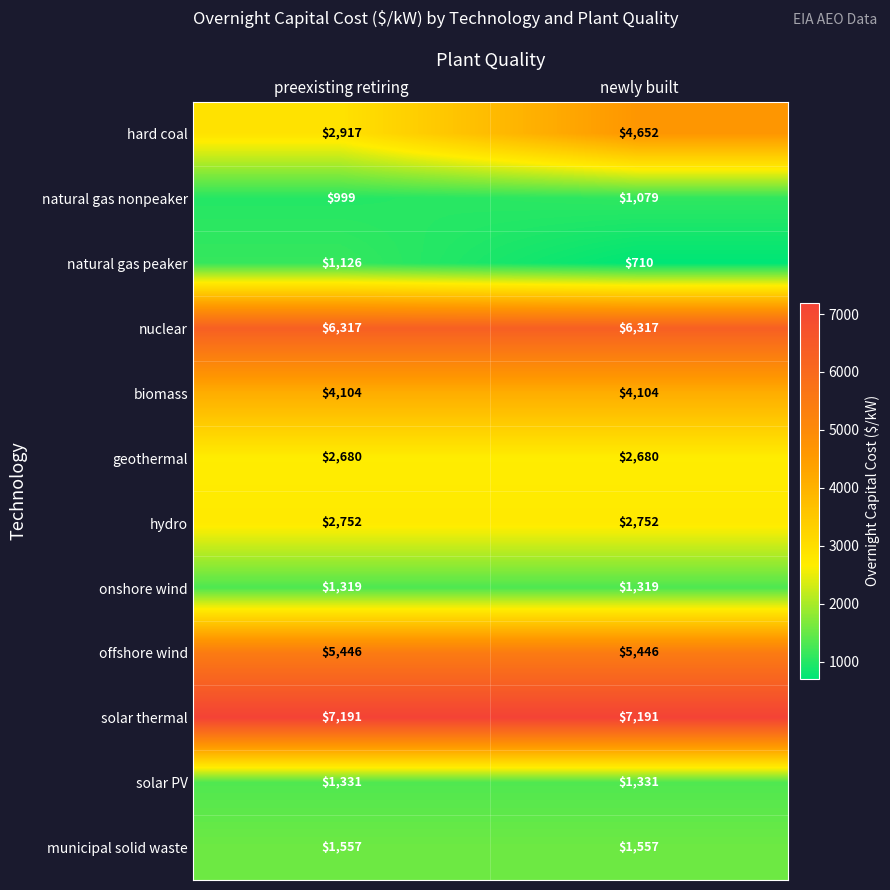

Which series has the widest spread of values?

hard coal